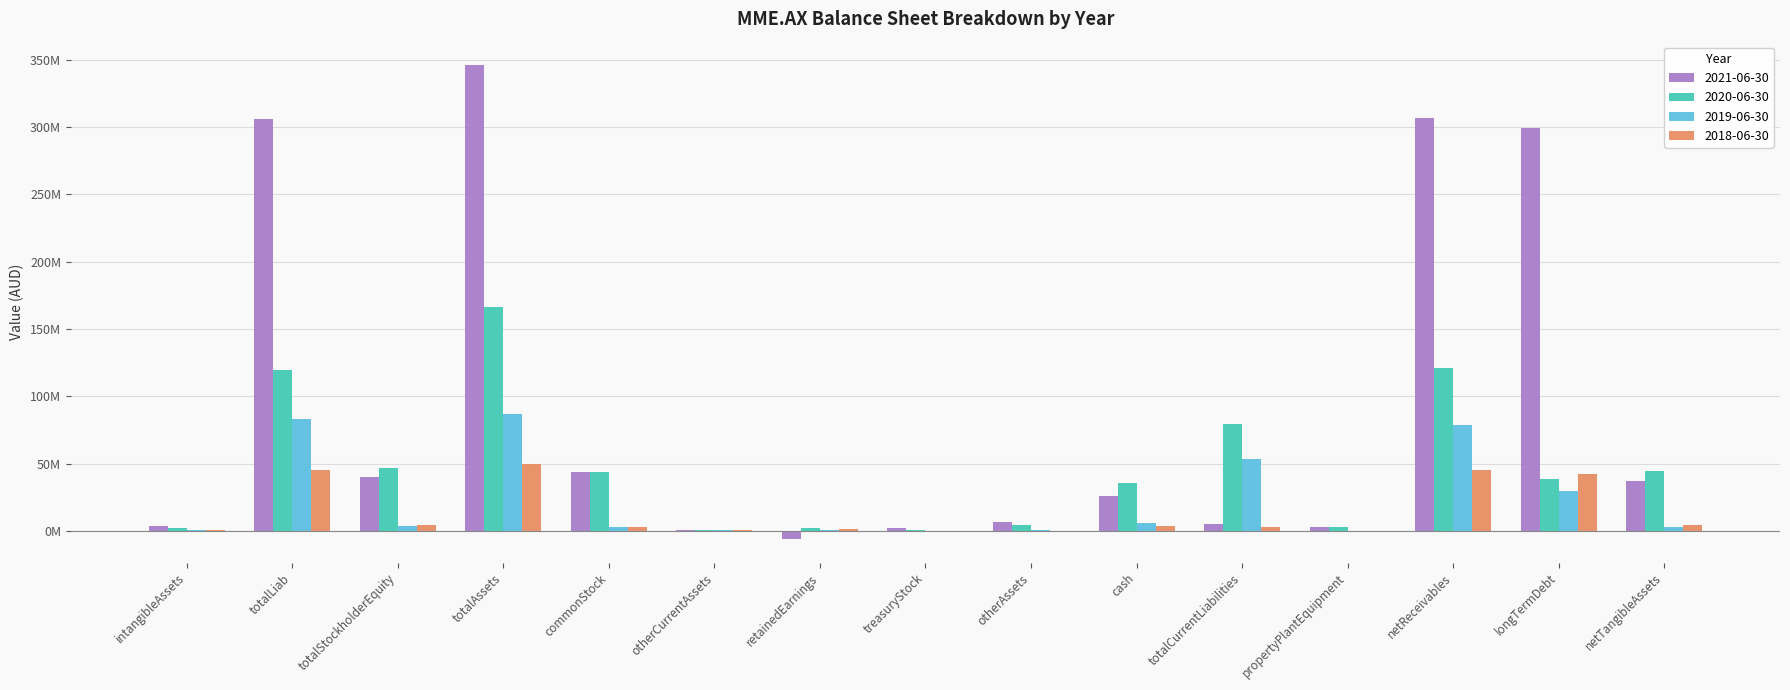

What value does the 2020-06-30 series have at propertyPlantEquipment, to the nearest 10?

3010000